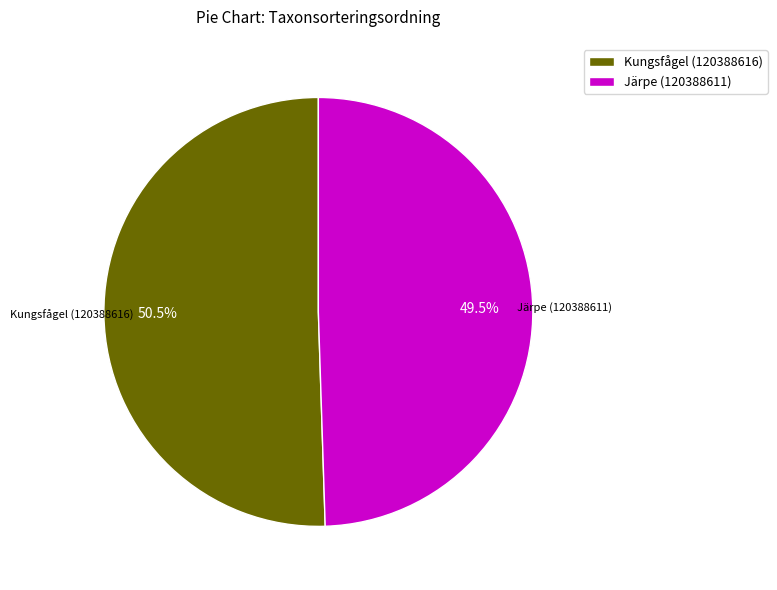

What is the majority slice?

Kungsfågel (120388616)